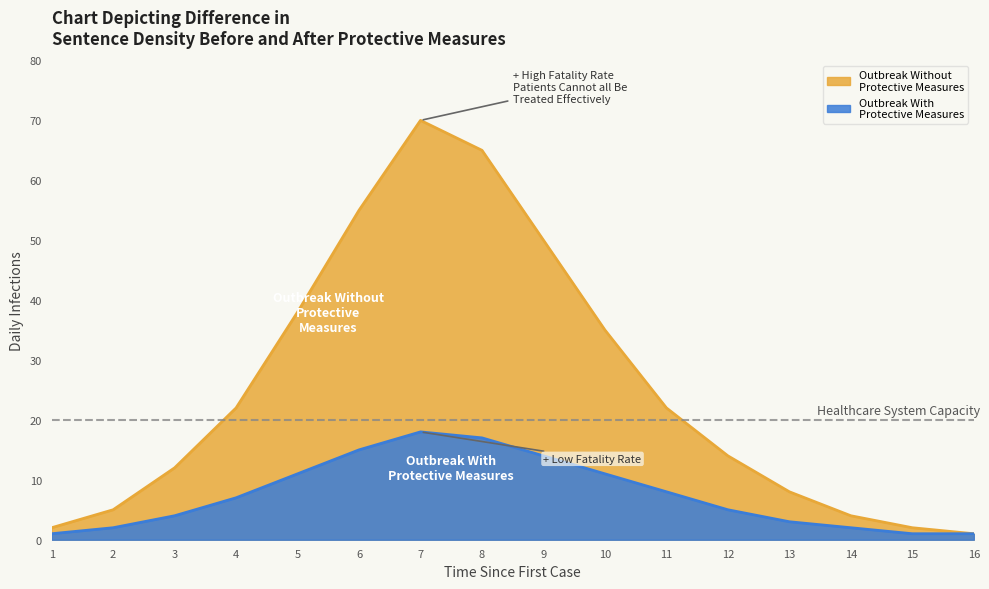

How many interior local peaks does the Outbreak With Protective Measures series have?

1